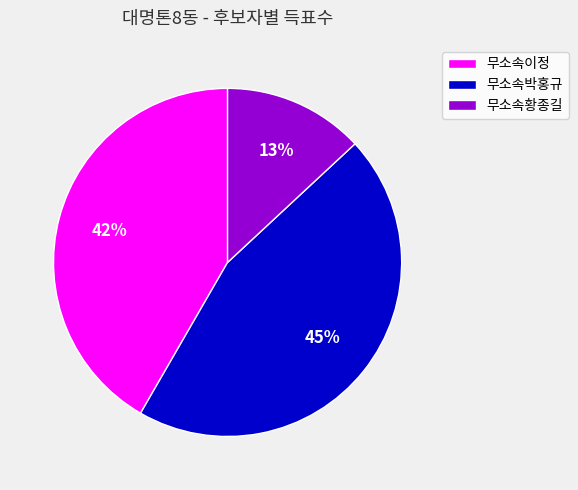

Count the number of slices in the pie.

3